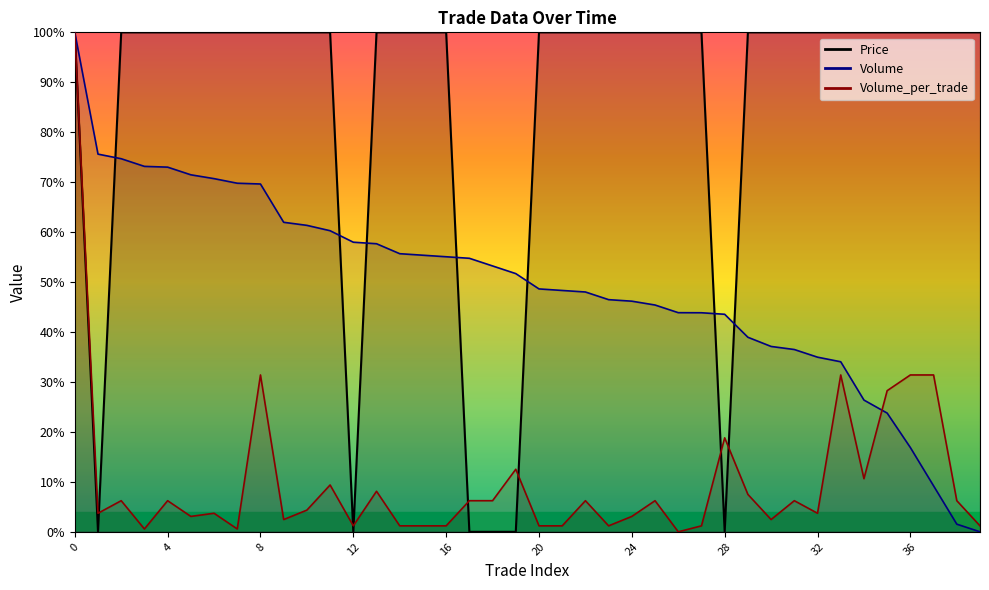

Rank the series by their average value, from highest to lowest.

Price, Volume, Volume_per_trade